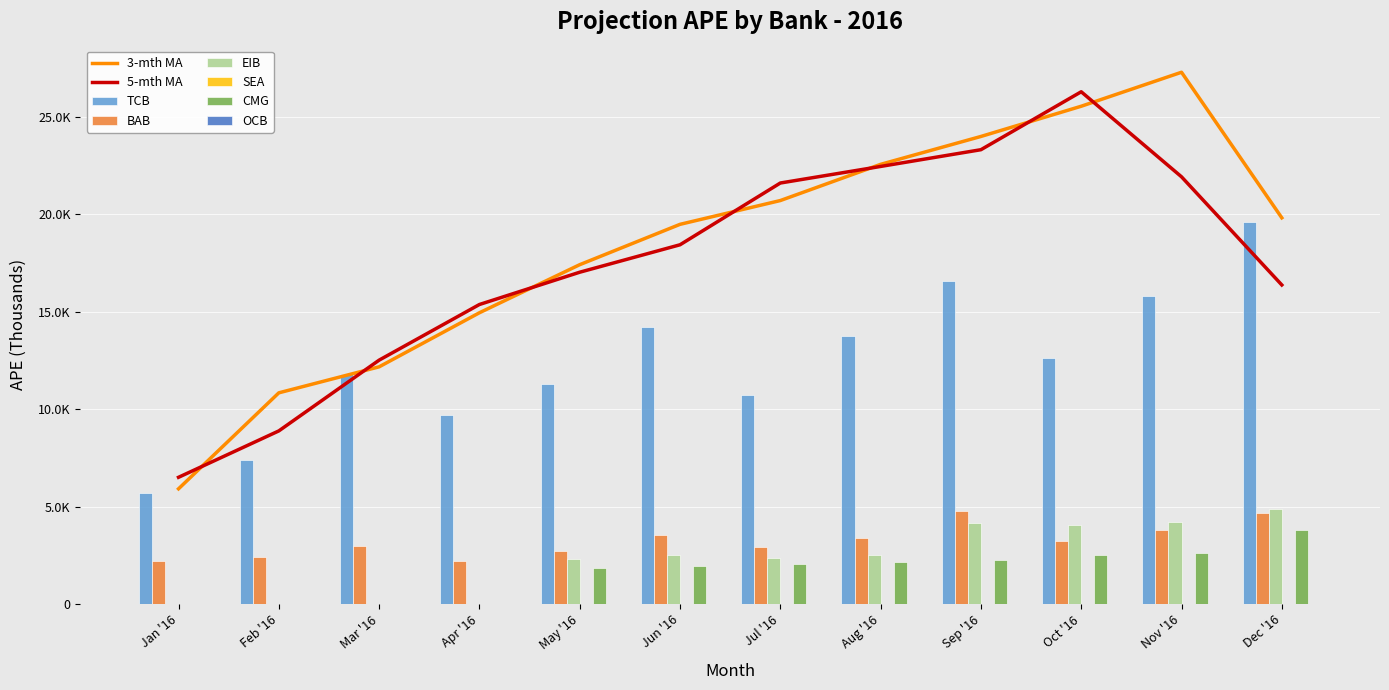

Which series has the largest total across all categories?

TCB